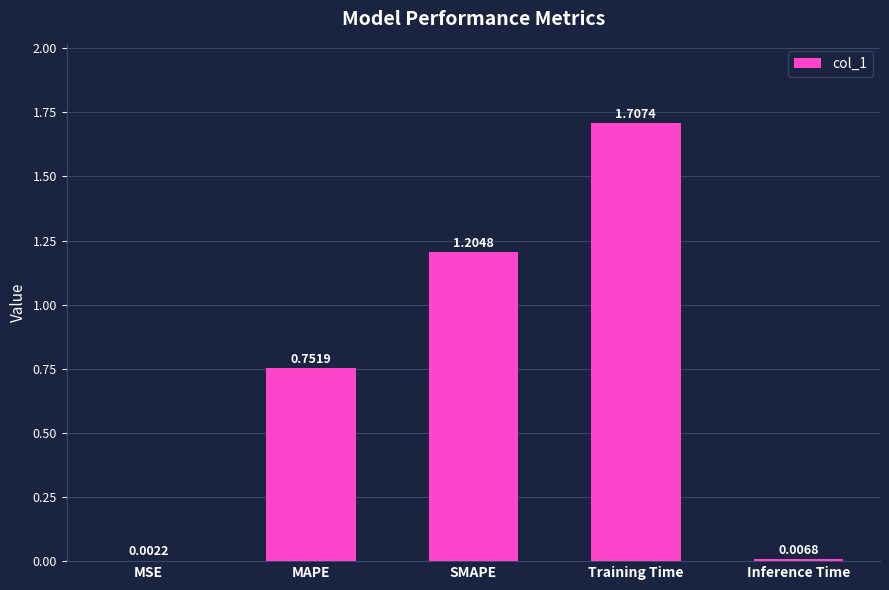

What is the sum of all values?

3.7